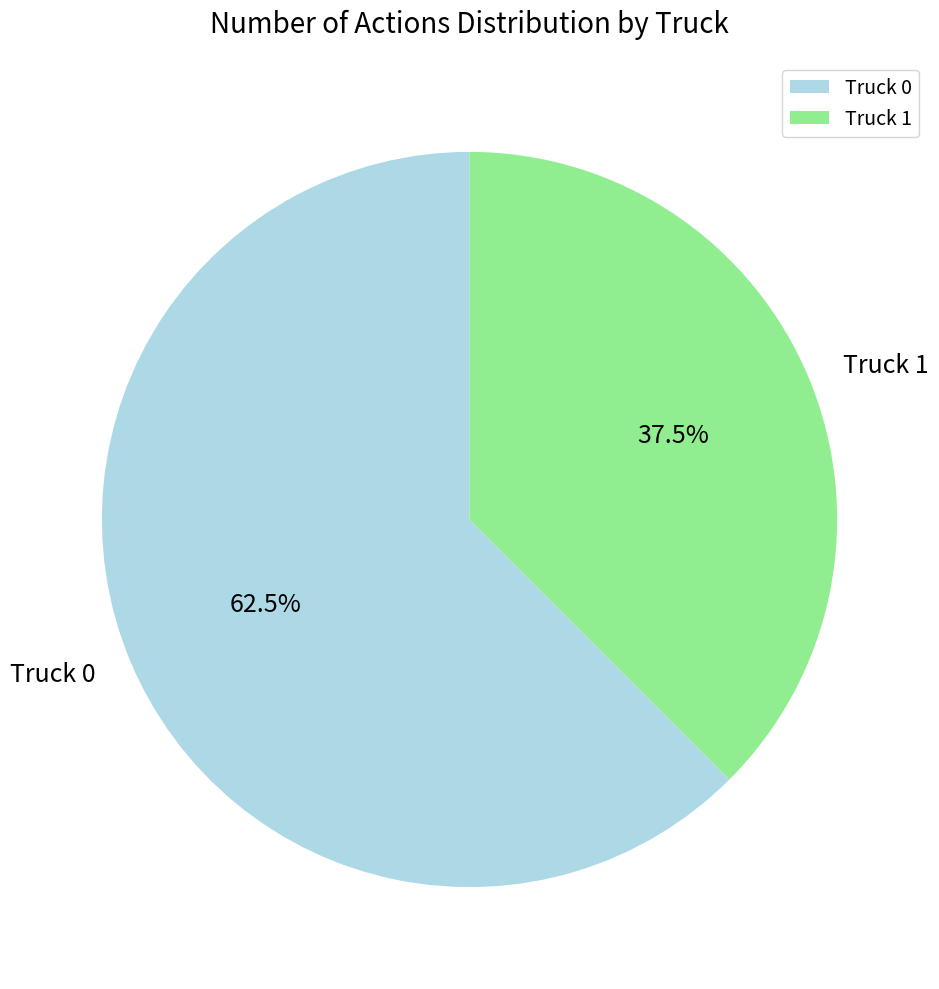

Rank the categories by value from lowest to highest.

Truck 1, Truck 0